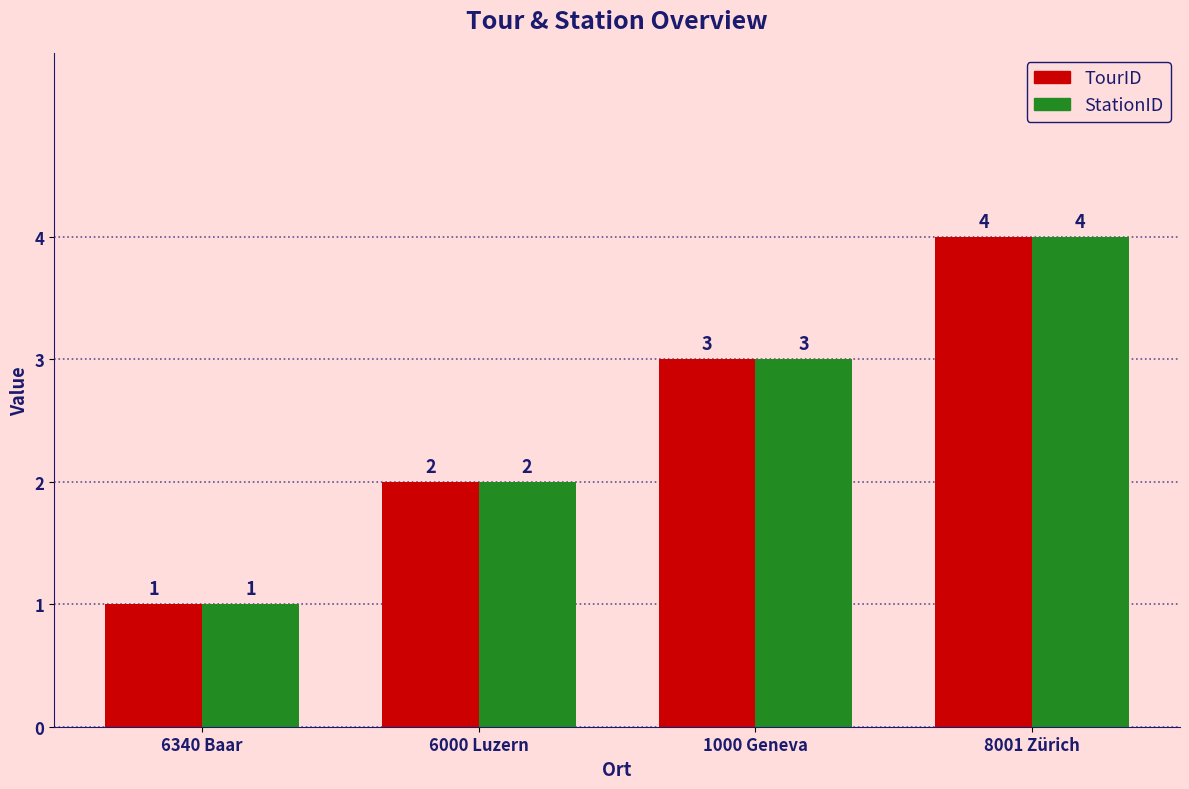

Read the TourID value at 1000 Geneva.

3